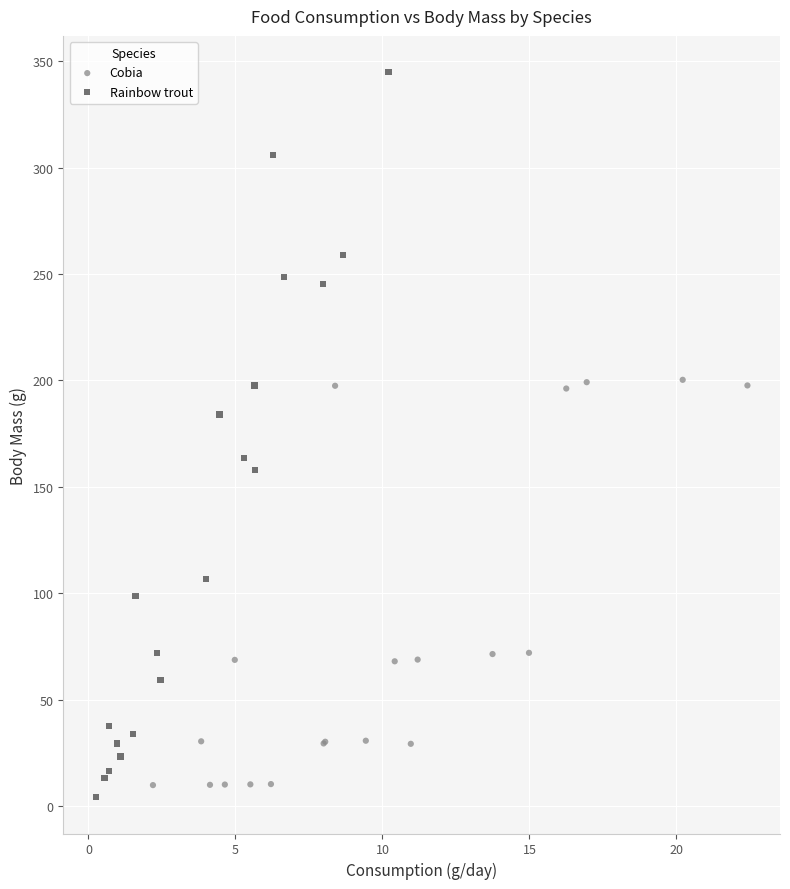

Which series has the largest Y range (max minus min)?

Rainbow trout